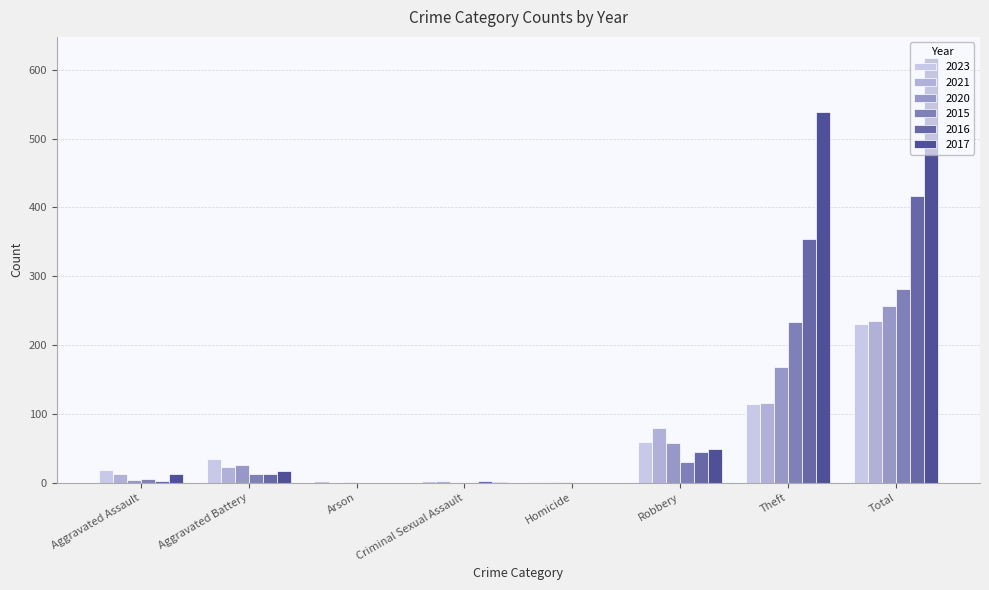

Which series has the widest spread of values?

2017